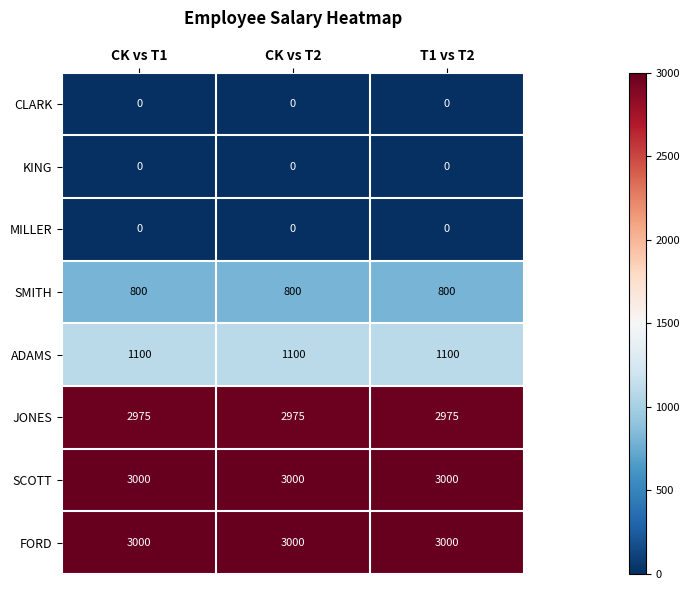

The value of FORD at CK vs T2 is 3000. True or false?

True